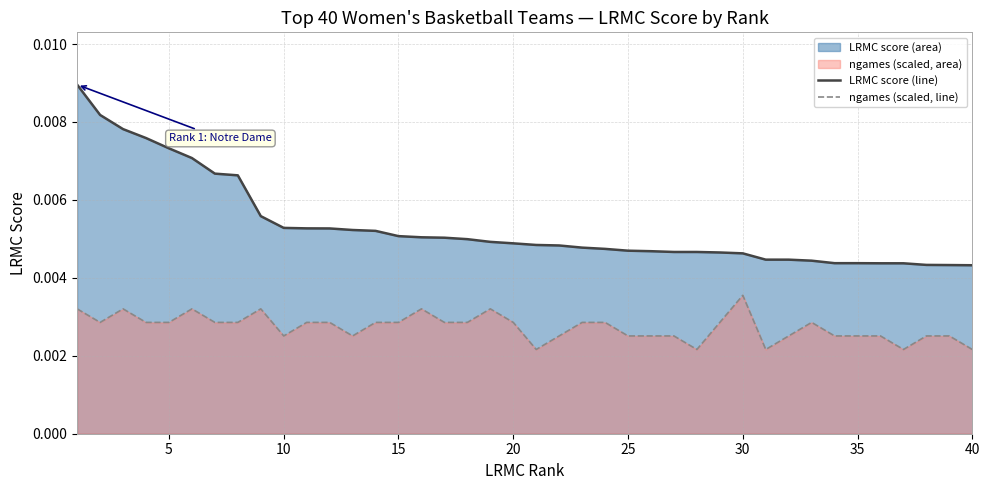

Does the chart display data point markers on the line(s)?

No